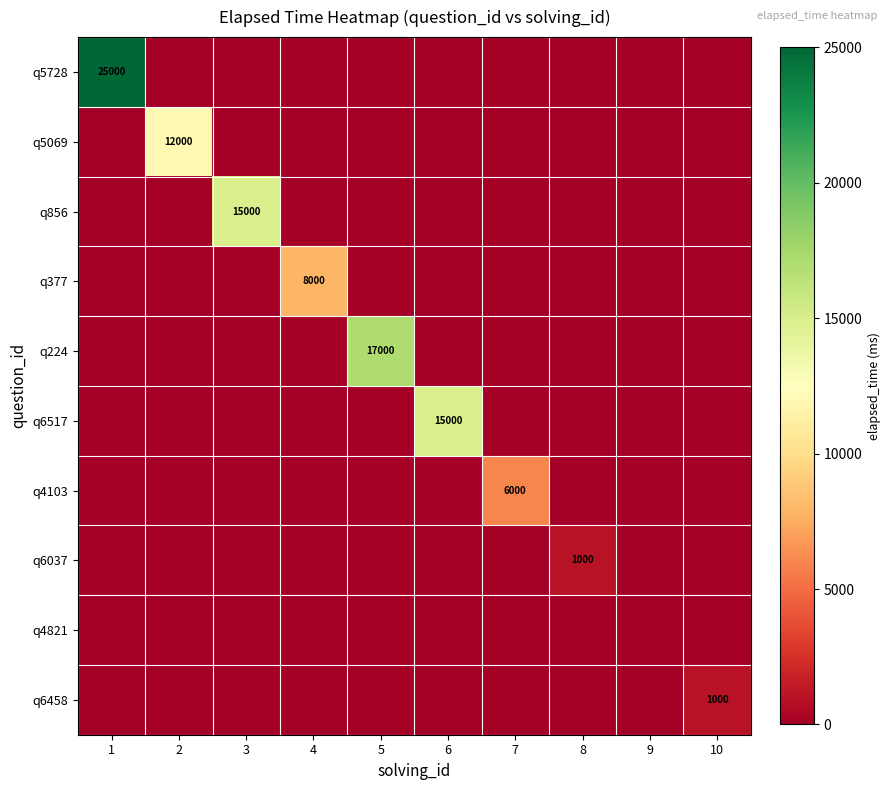

What is the average value of the q5069 series?

1200